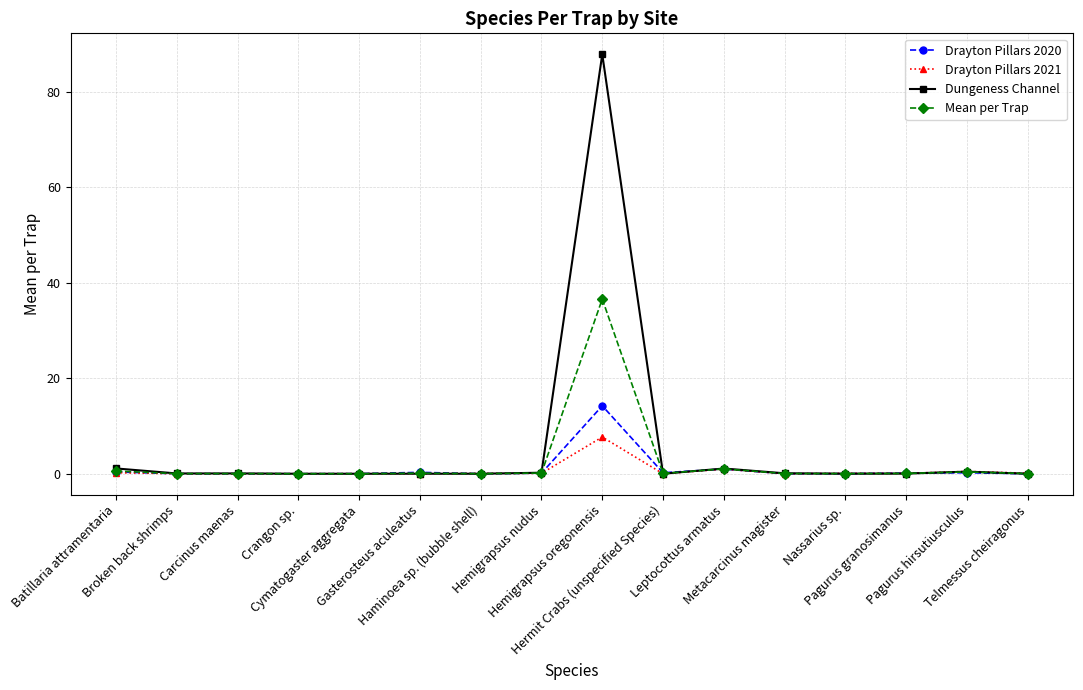

True or false: Dungeness Channel has more than 1 interior local peaks.

True